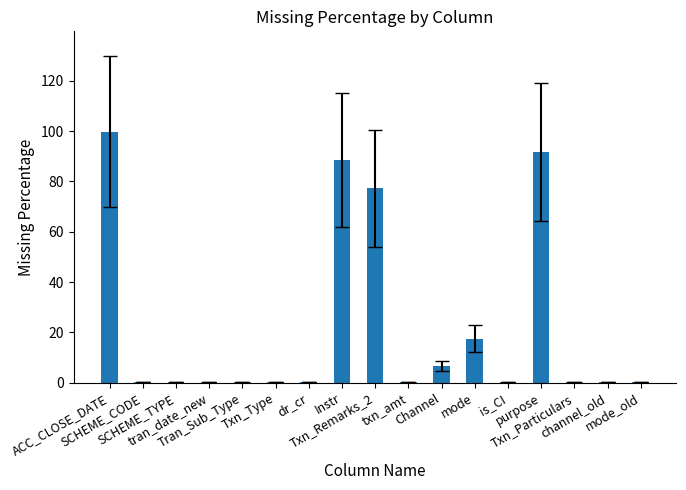

What is the maximum value shown in the chart?

99.8